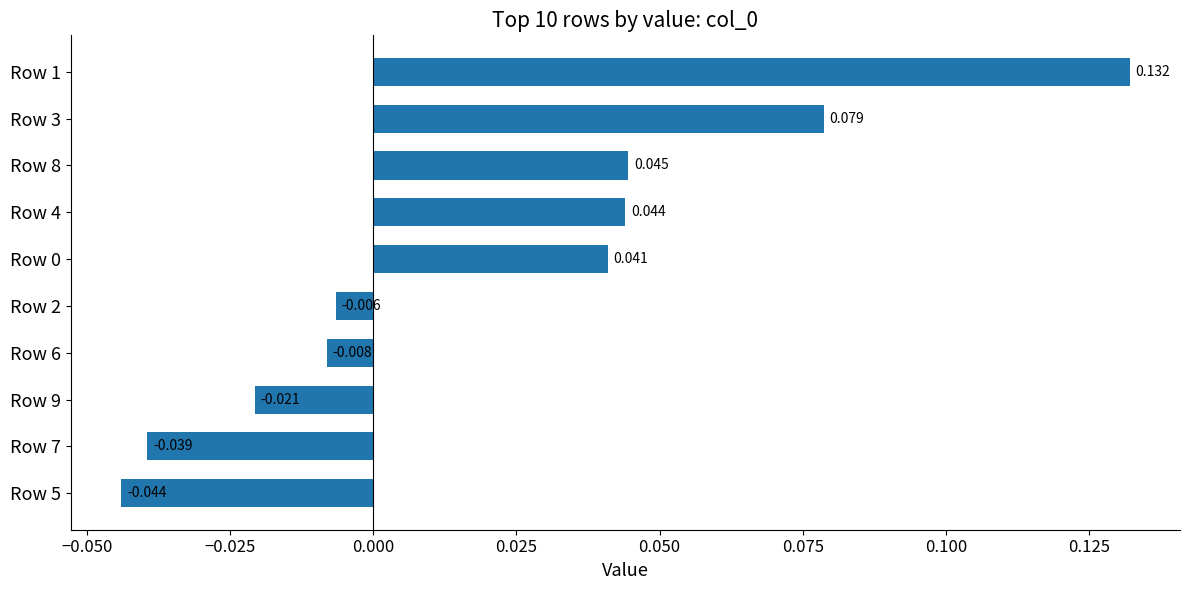

How many categories are shown in the chart?

10